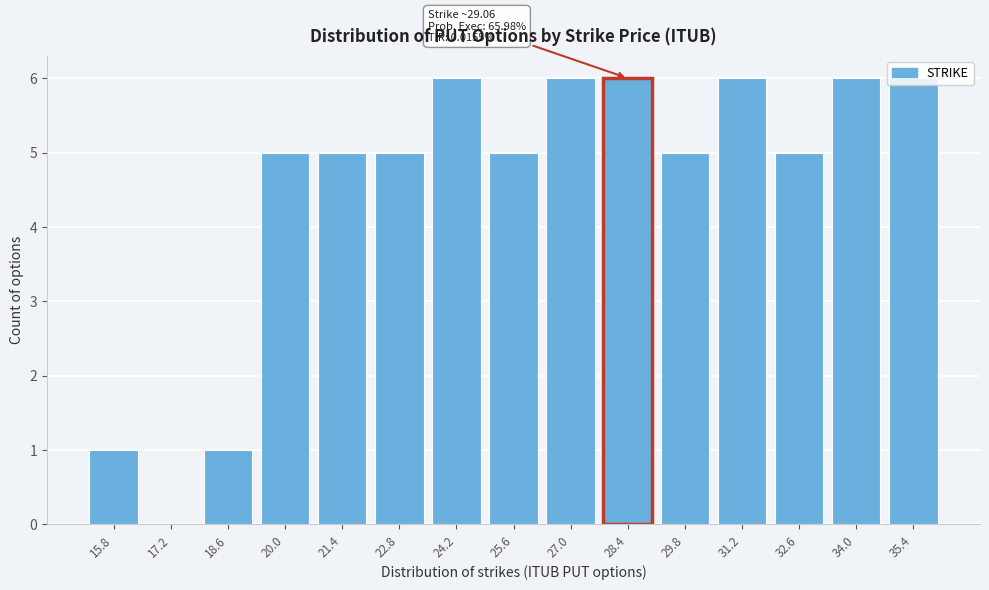

Which has a higher value, 22.8 or 18.6?

22.8